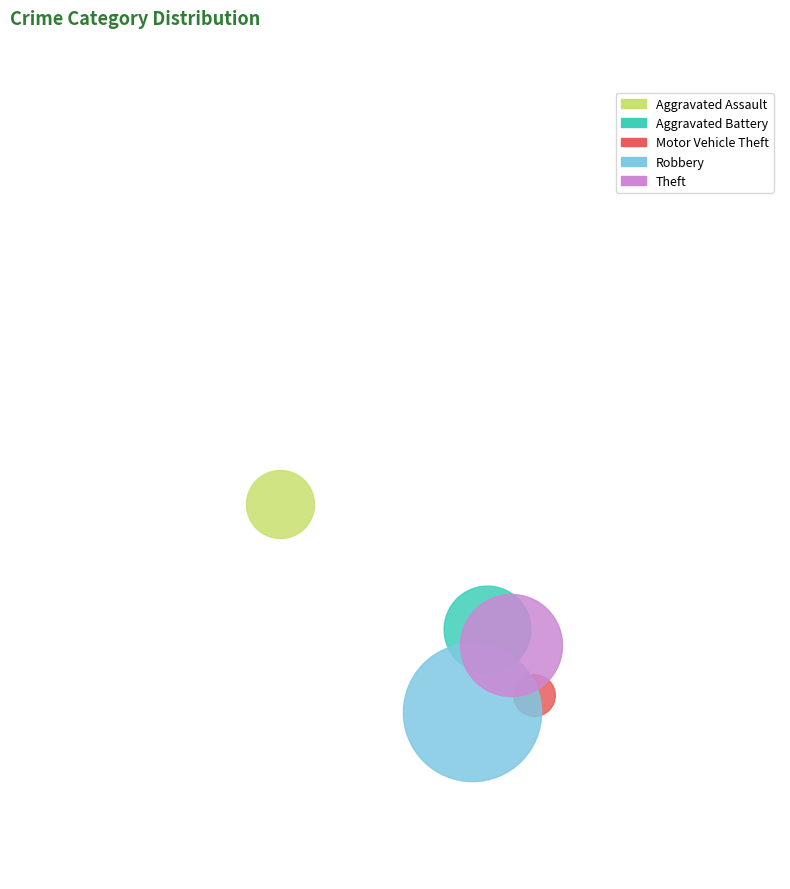

What are all the series names shown in the legend?

Aggravated Assault, Aggravated Battery, Motor Vehicle Theft, Robbery, Theft